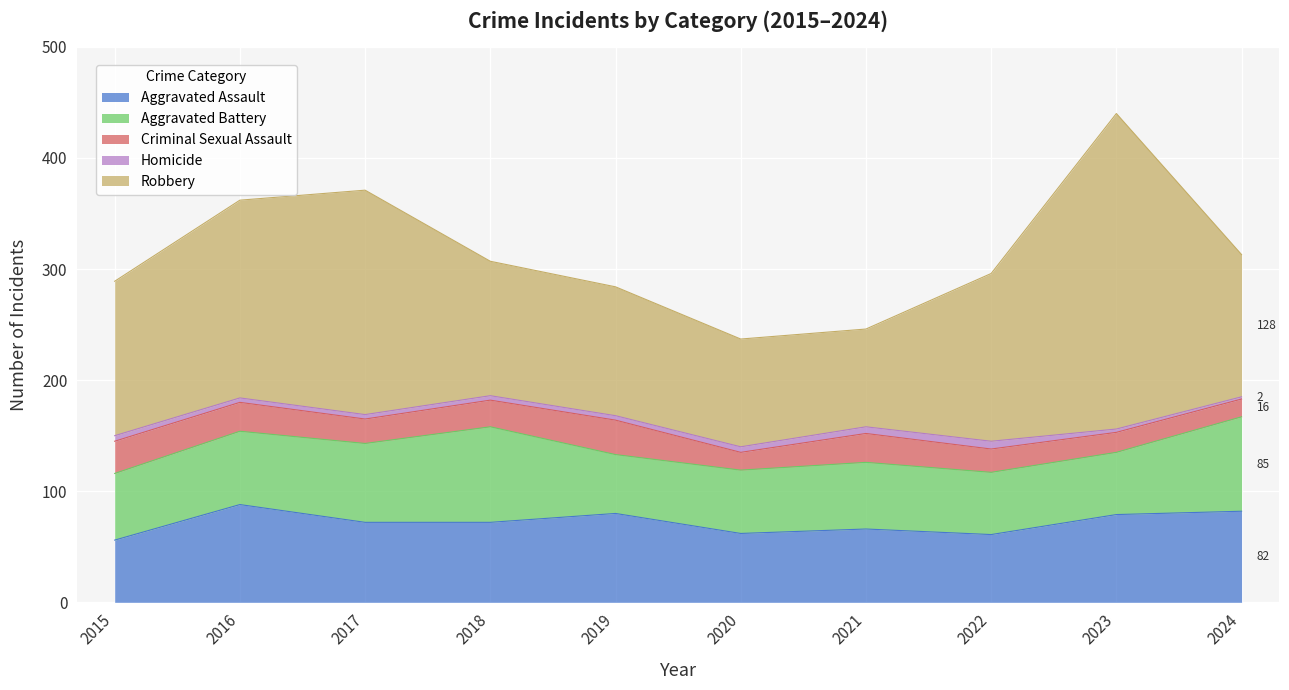

Reading left to right, extract all data points from this chart.

Aggravated Assault: 56	88	72	72	80	62	66	61	79	82
Aggravated Battery: 60	66	71	86	53	57	60	56	56	85
Criminal Sexual Assault: 29	26	22	24	31	16	26	21	18	16
Homicide: 5	4	4	4	4	5	6	7	3	2
Robbery: 139	178	202	121	116	97	88	151	284	128